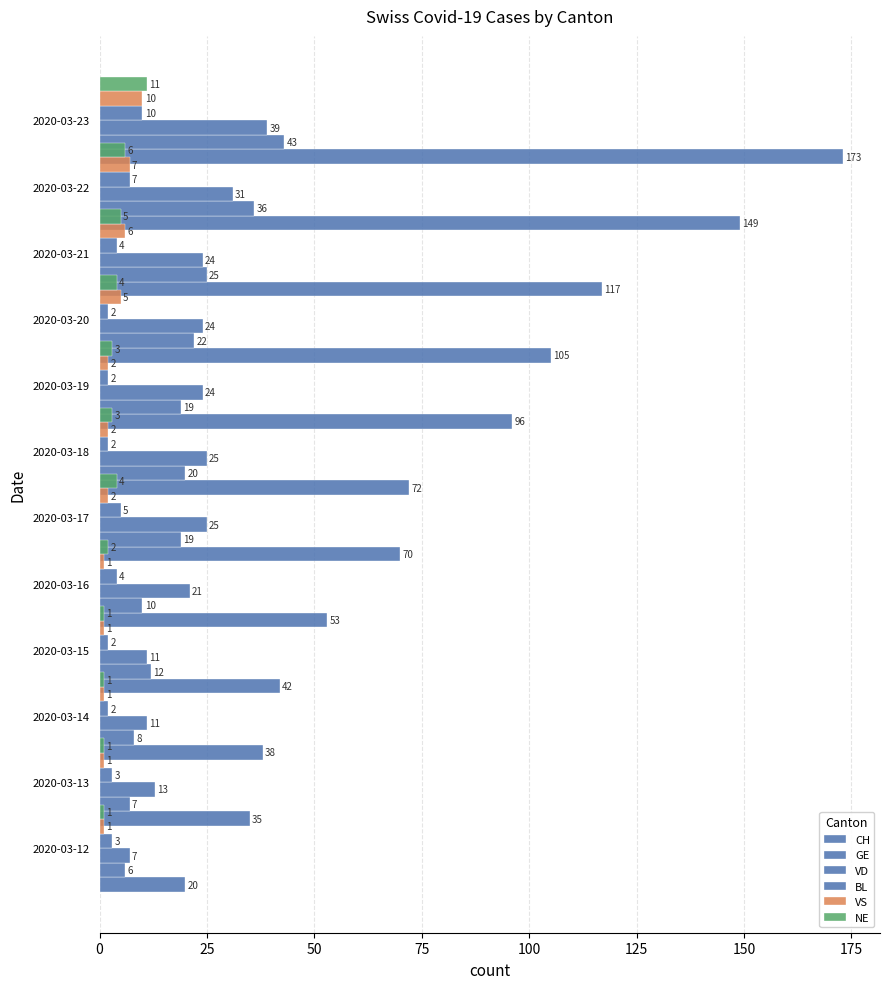

How many values in the CH series are below 72?

6